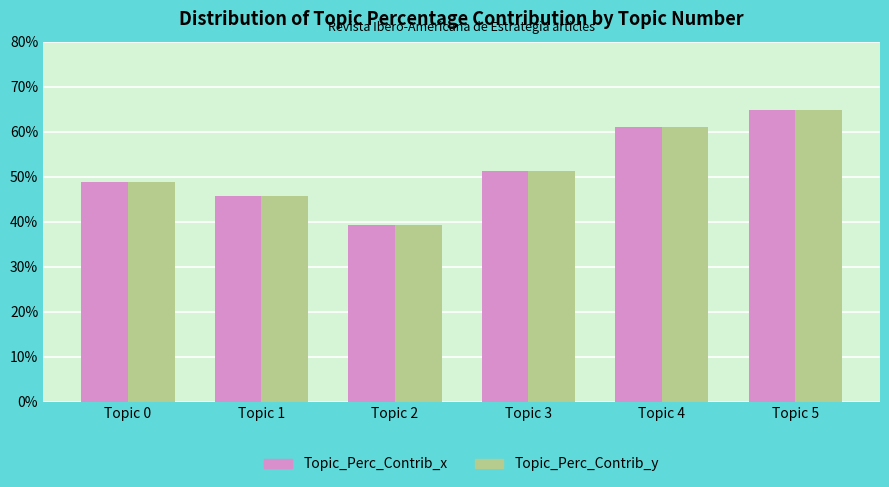

What are all the series names shown in the legend?

Topic_Perc_Contrib_x, Topic_Perc_Contrib_y